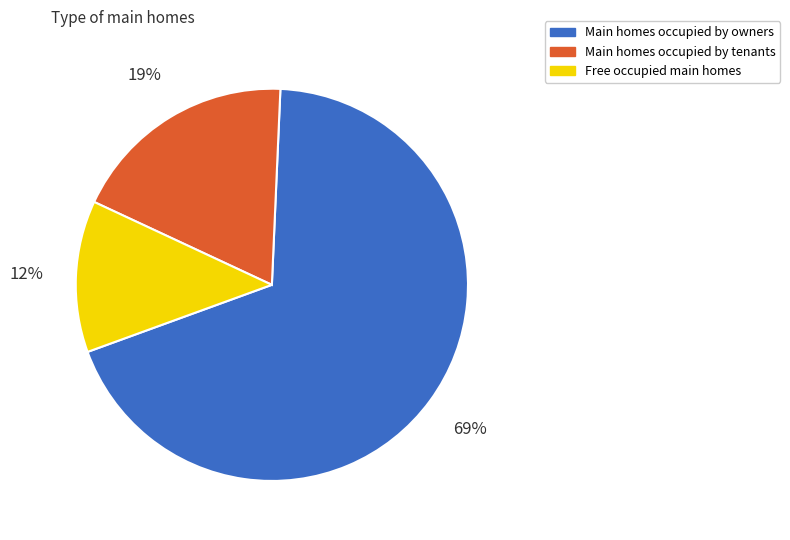

To the nearest percent, what is the combined percentage of Main homes occupied by owners and Free occupied main homes?

81%